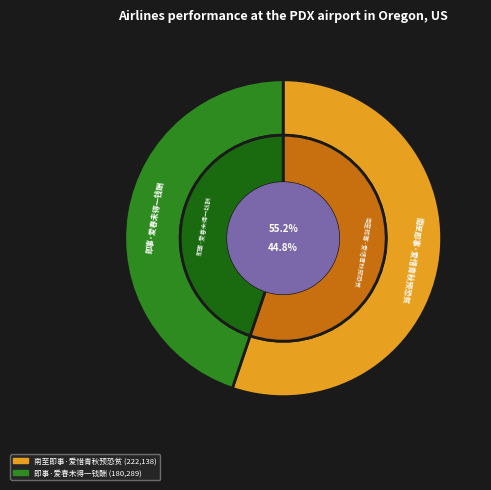

Is it true that 即事·爱春未得一钱酬 is 51% of the pie?

False